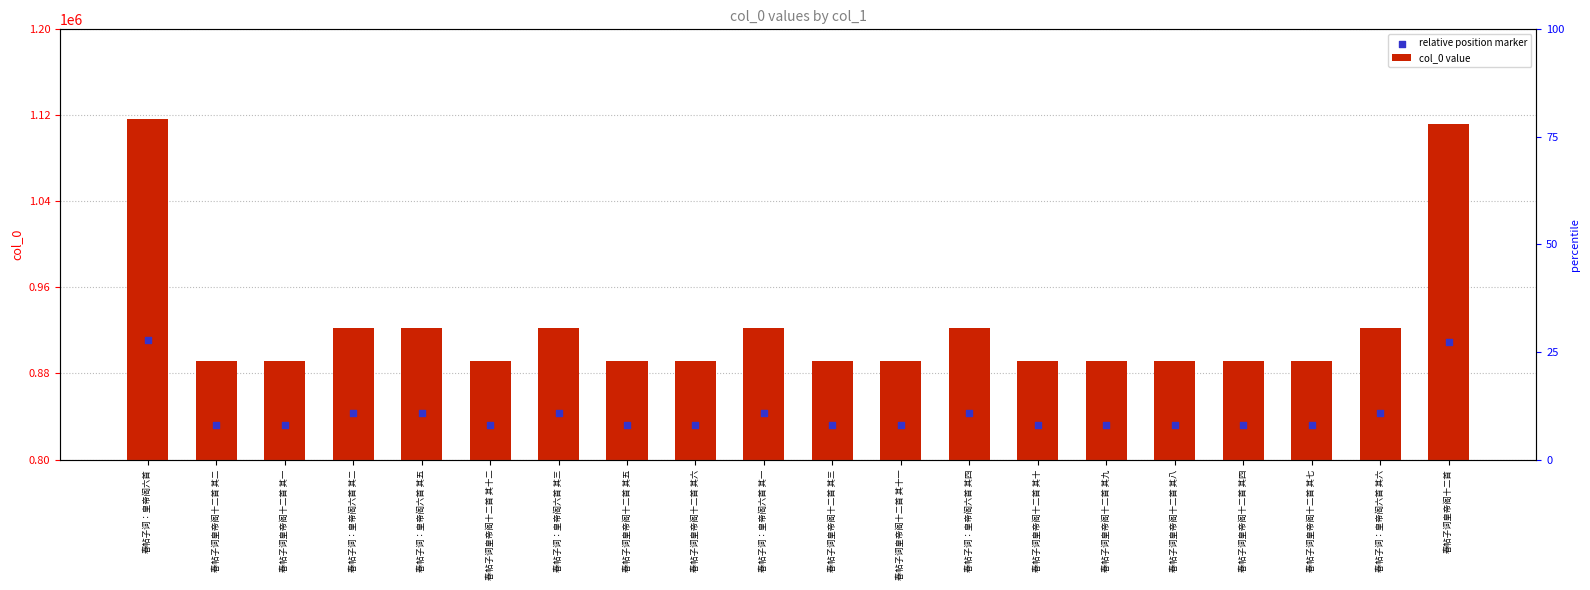

Which series has the widest spread of Y values?

col_0 value